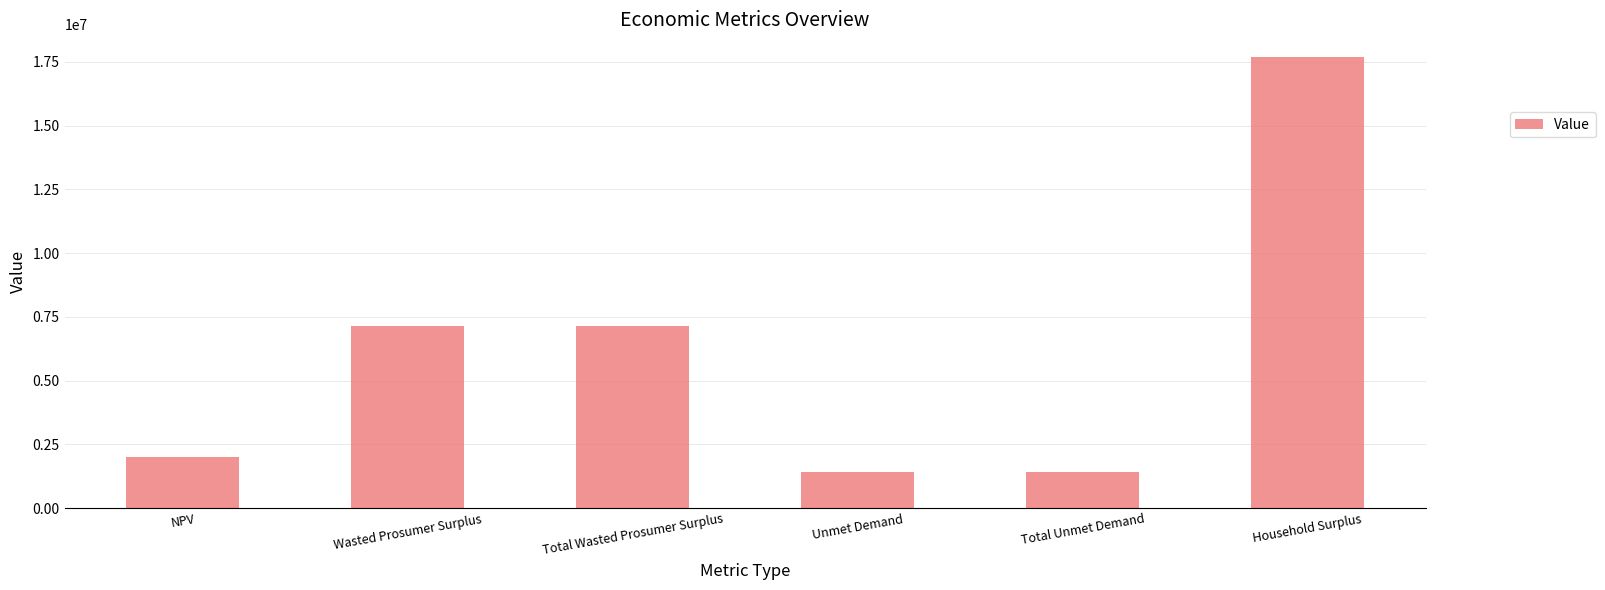

Is it true that the value at Household Surplus is 17696398.6?

True